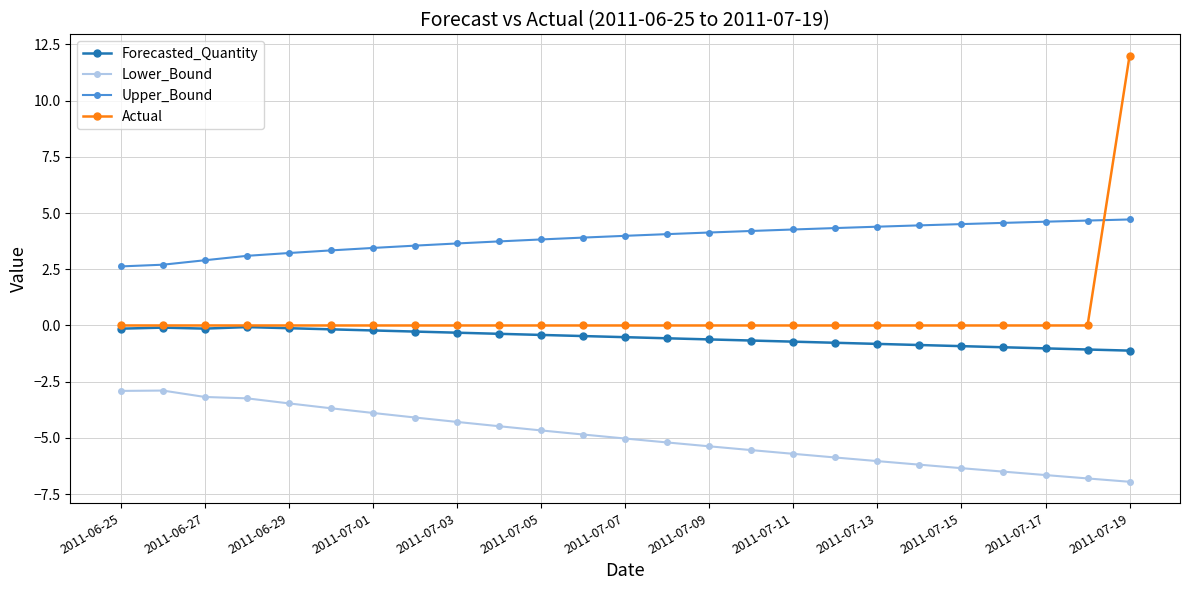

Which series has the largest total across all categories?

Upper_Bound